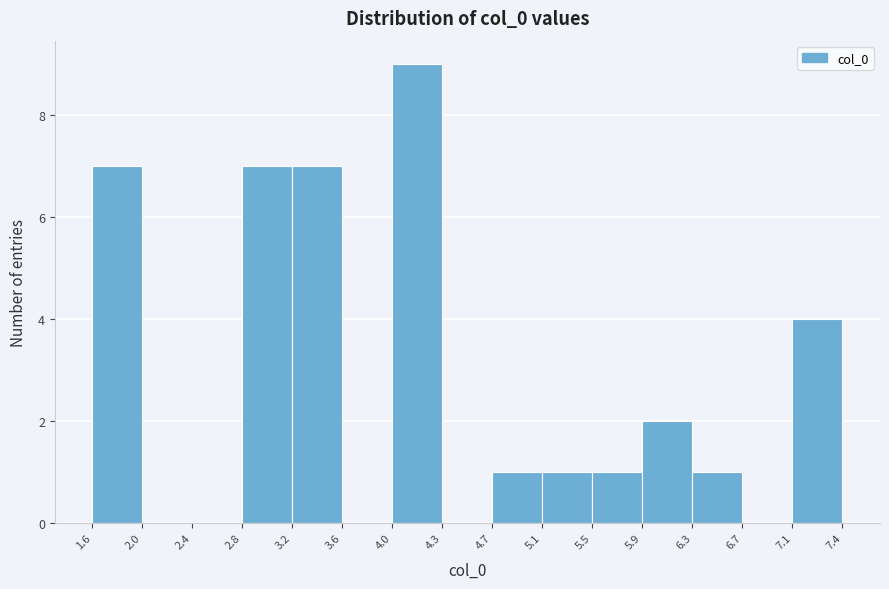

Reading left to right, list every bar in this chart as the range it spans on the x-axis followed by its height. The values are not printed on the chart, so give them approximately, as read against the axis.

1.6 to 2.0: 7
2.0 to 2.4: 0
2.4 to 2.8: 0
2.8 to 3.2: 7
3.2 to 3.6: 7
3.6 to 4.0: 0
4.0 to 4.3: 9
4.3 to 4.7: 0
4.7 to 5.1: 1
5.1 to 5.5: 1
5.5 to 5.9: 1
5.9 to 6.3: 2
6.3 to 6.7: 1
6.7 to 7.1: 0
7.1 to 7.4: 4